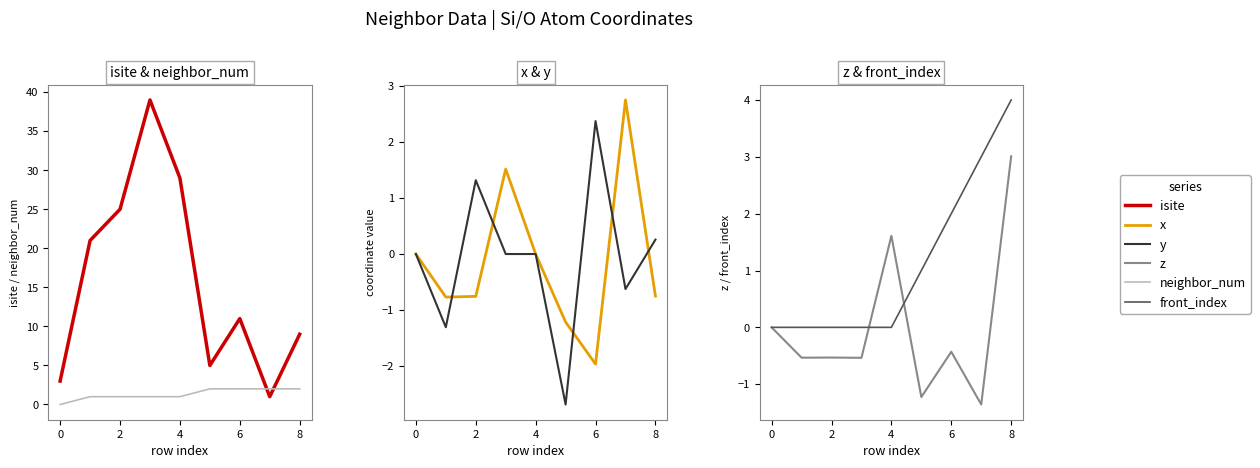

The neighbor_num series shows 0.5 at 2. True or false?

False